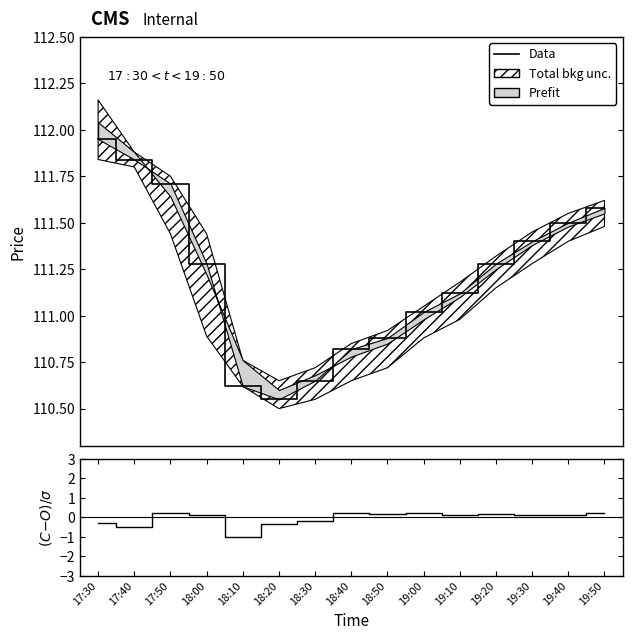

What is the label of the 1st point from the left?

17:30